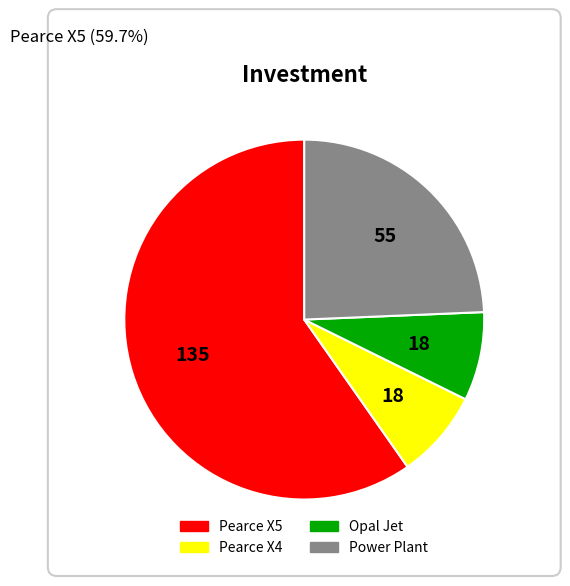

Which has a higher value, Power Plant or Pearce X5?

Pearce X5